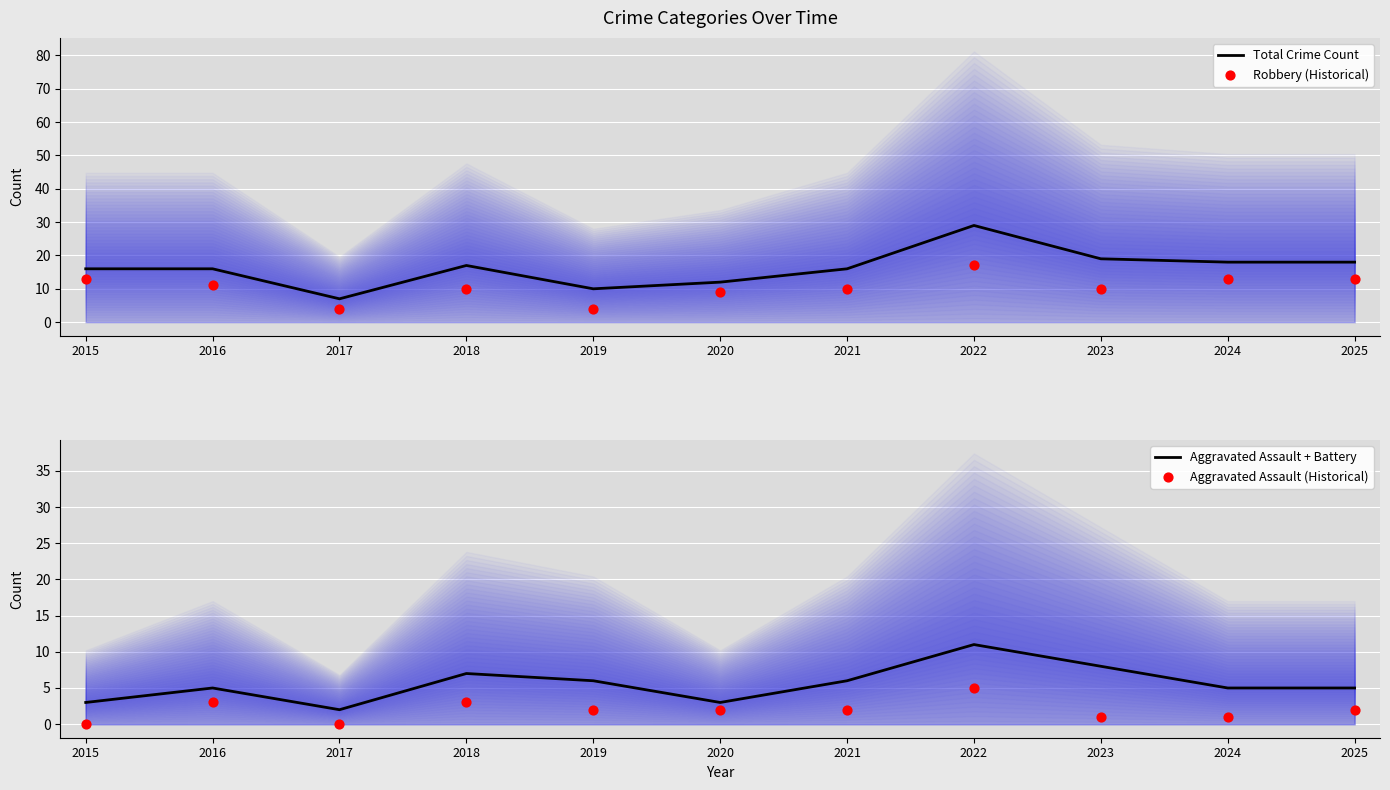

At which category is the sum across all series the highest?

2022